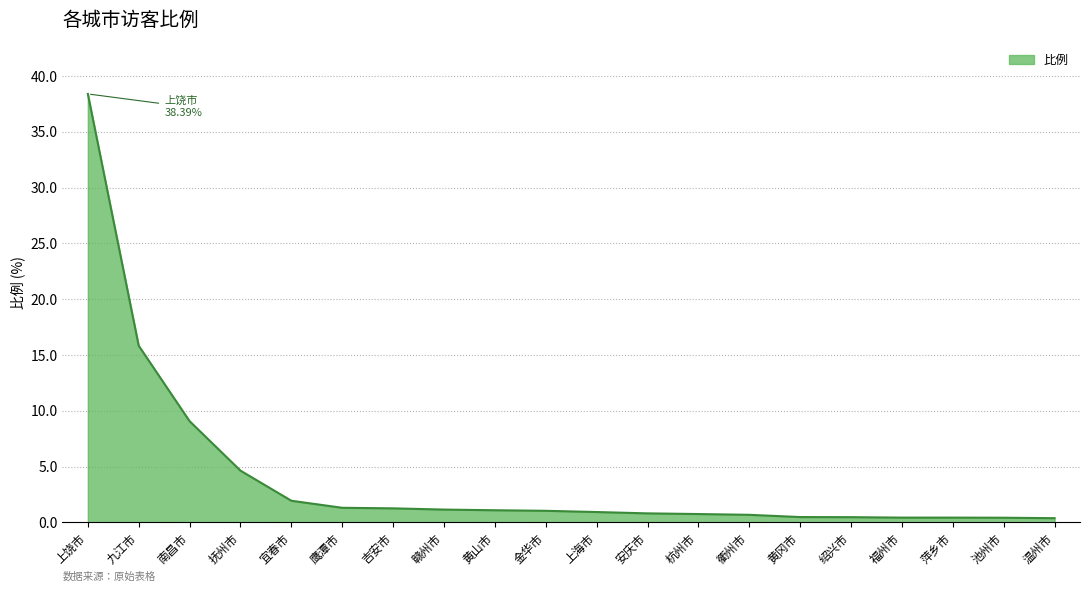

At which label is the value closest to 19?

九江市